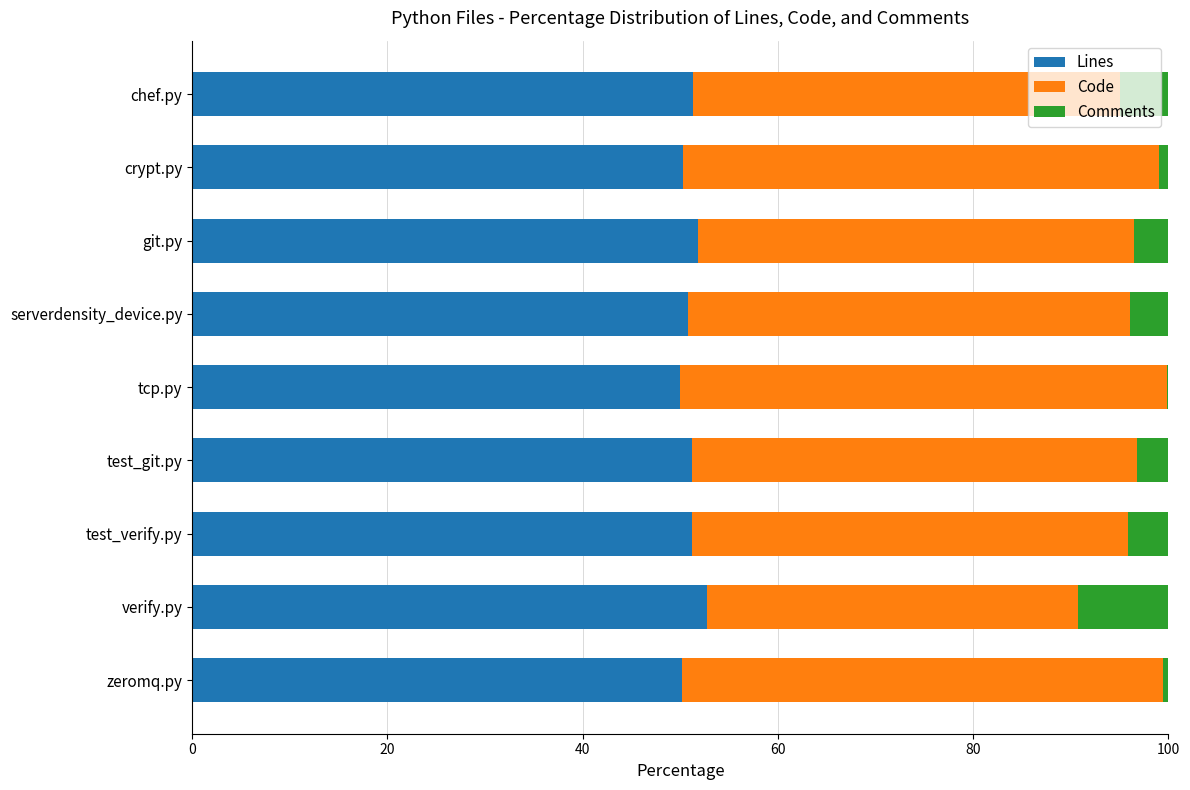

What is the maximum value for Lines?

52.7